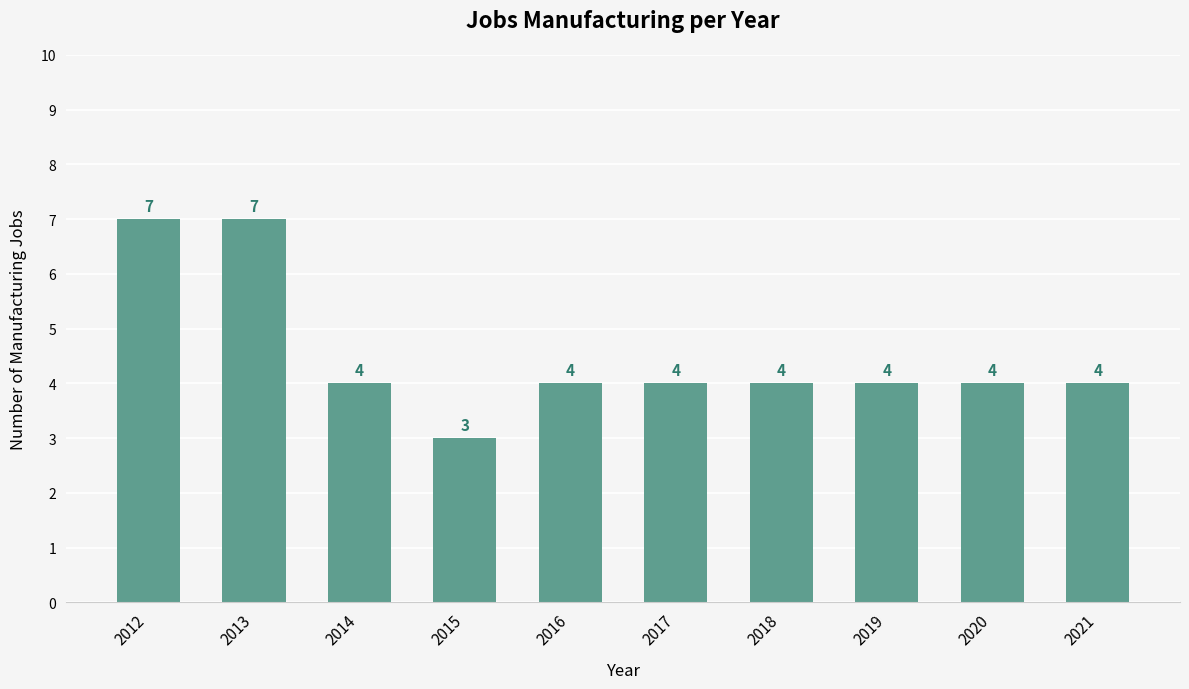

Read the value at 2012.

7